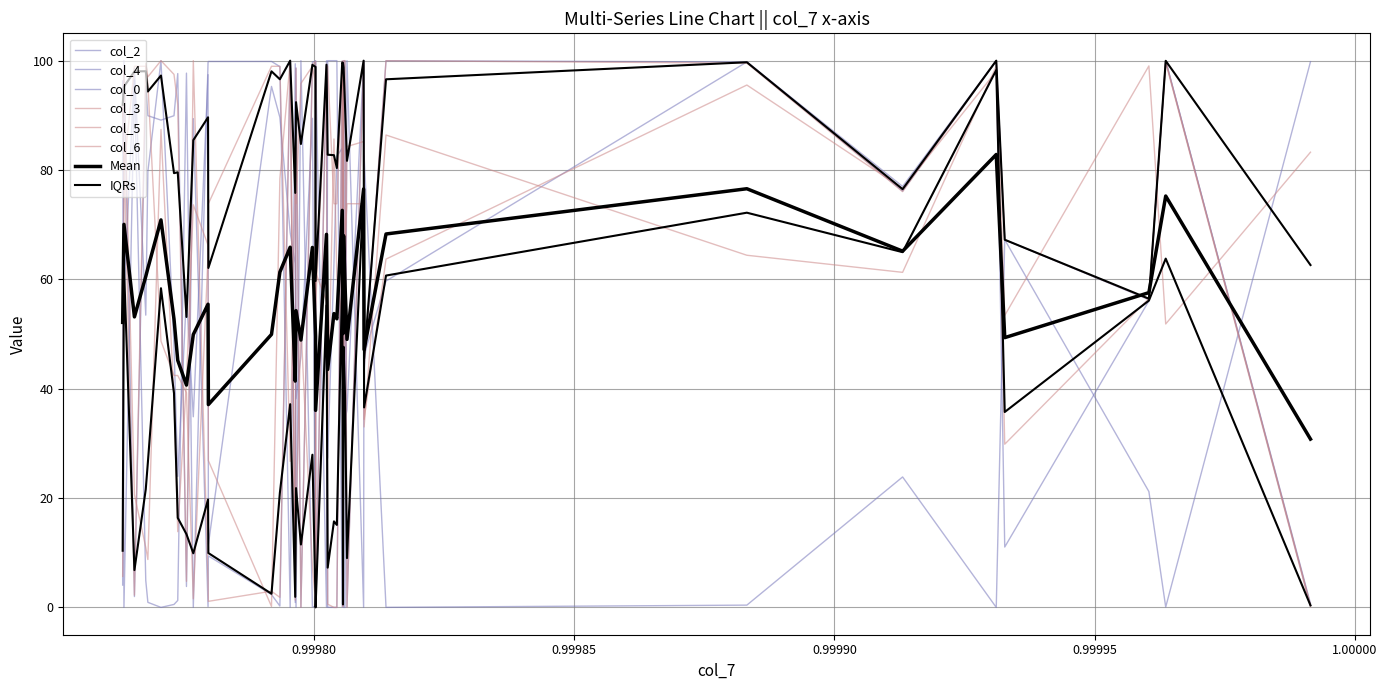

At how many categories does at least one series exceed 4?

40